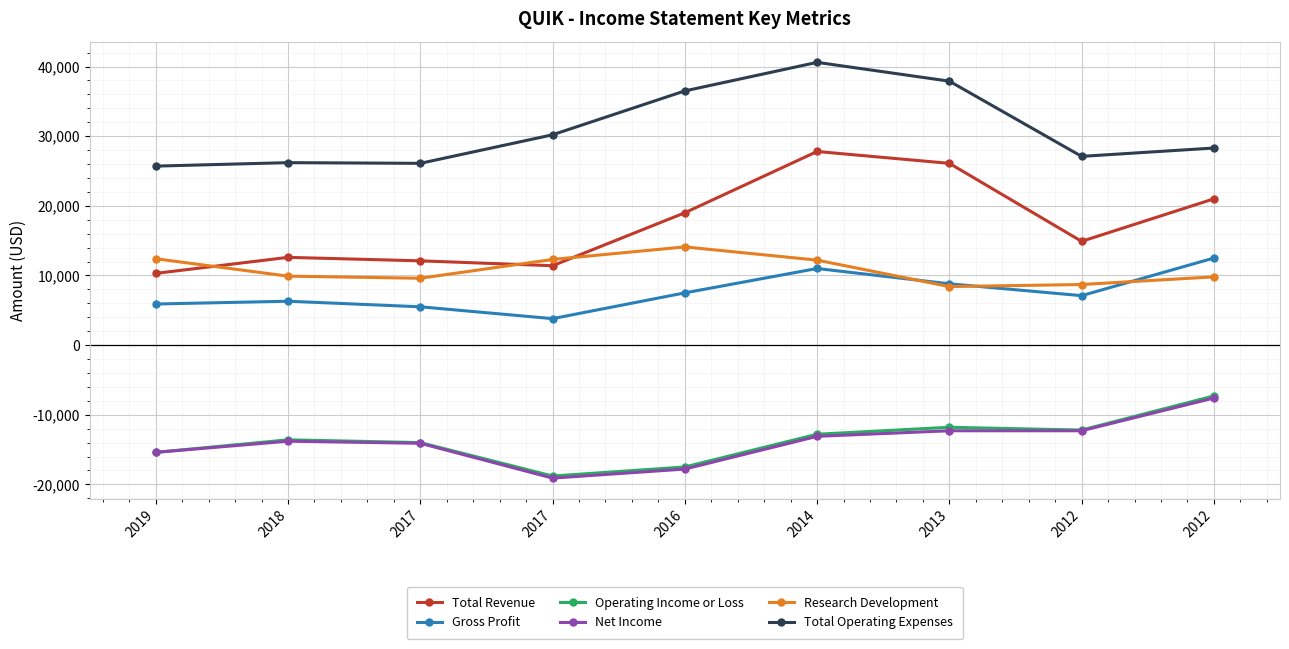

Count the number of data series in this chart.

6